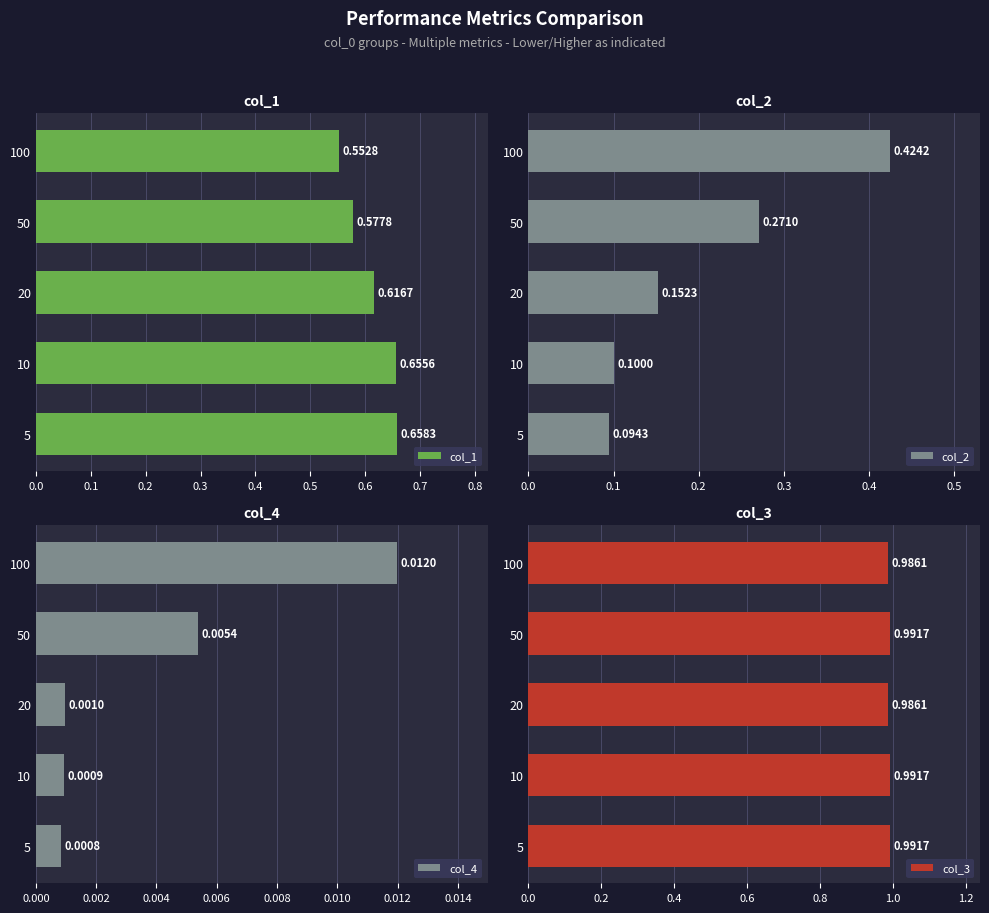

Which series changed the most between 5 and 100?

col_2